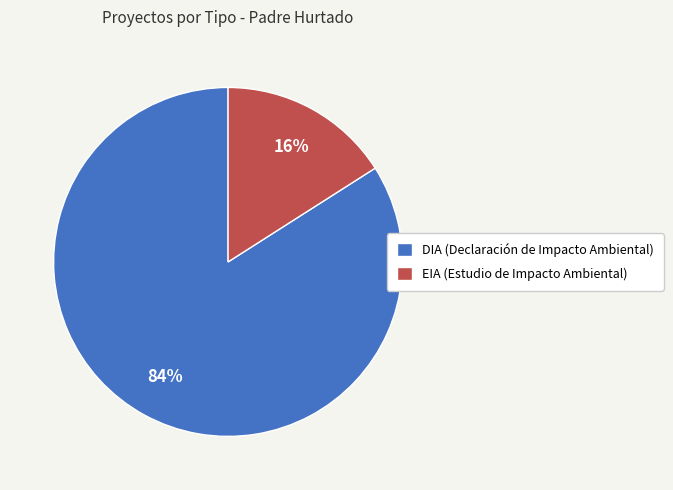

Which slice is the smallest?

EIA